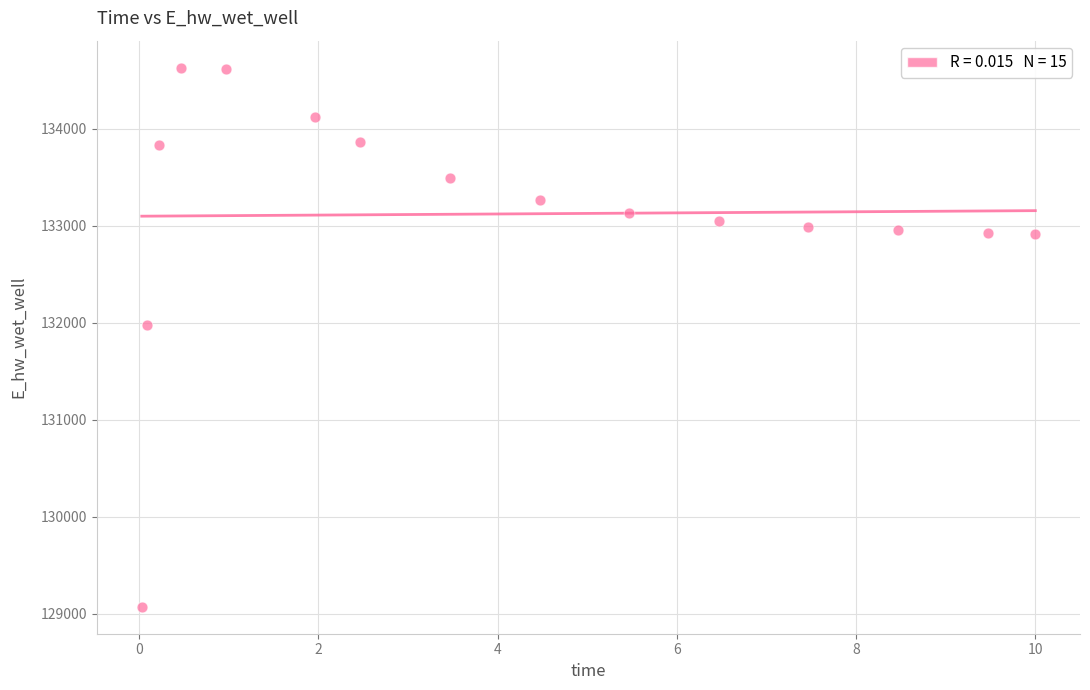

What Y value in the scatter plot is closest to 131849?

131969.9